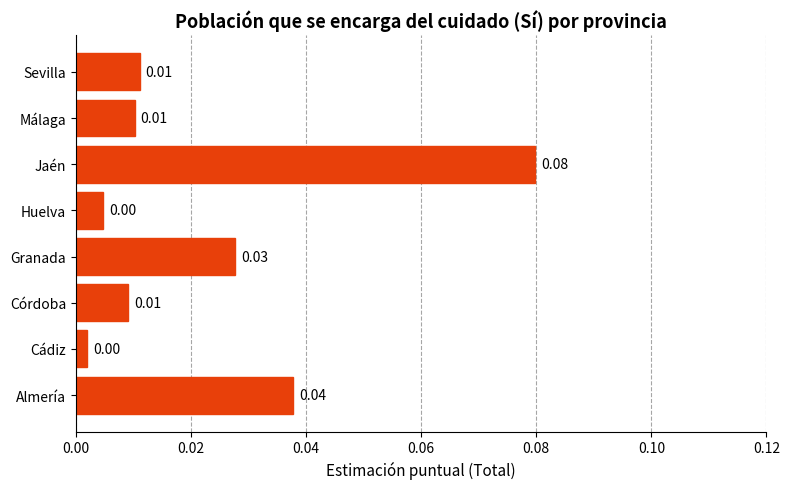

Which has a higher value, Almería or Cádiz?

Almería